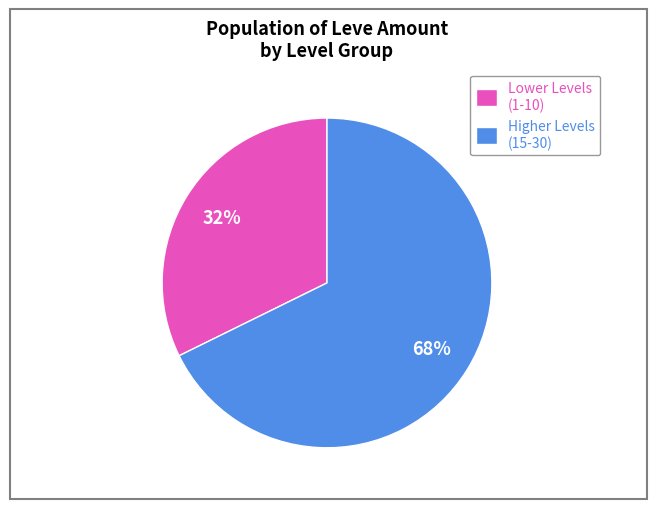

How many slices are in this pie chart?

2